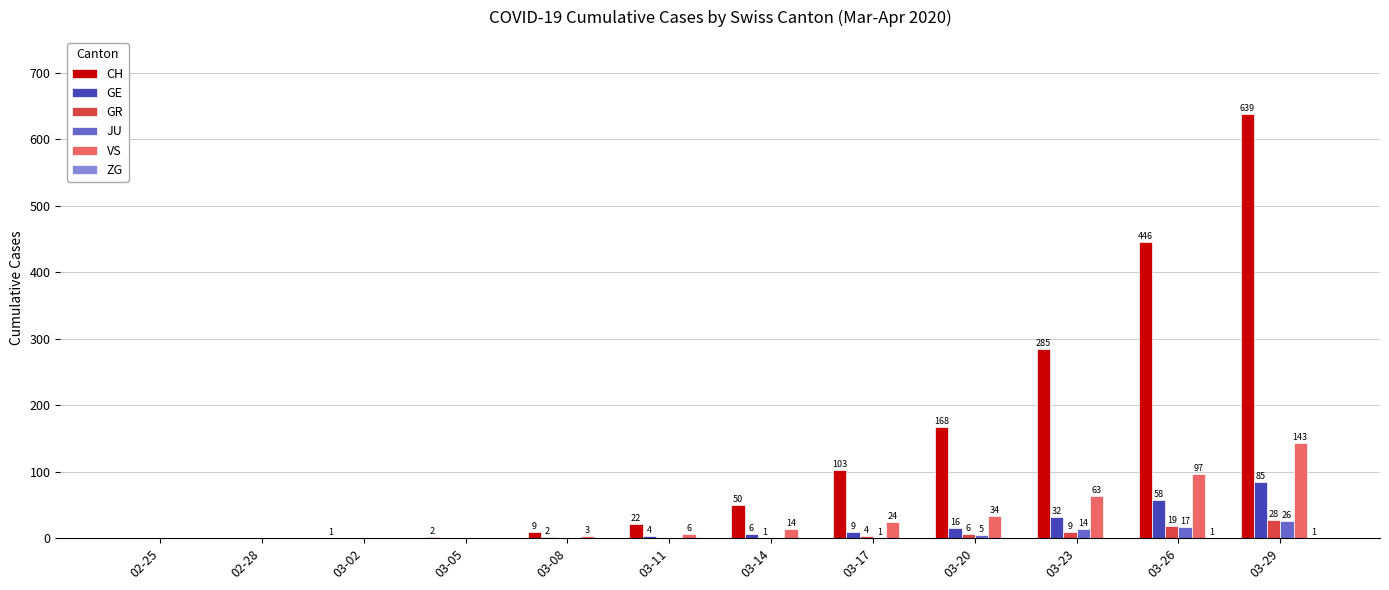

What is the sum of the CH values at 02-28 and 03-20?

168